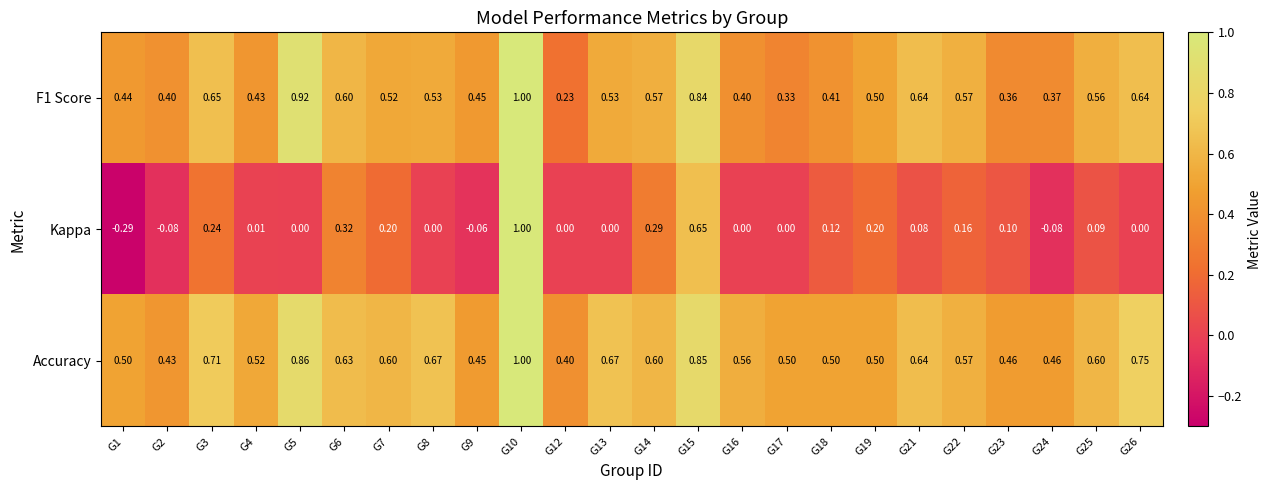

Which series has the largest range (max minus min)?

Kappa